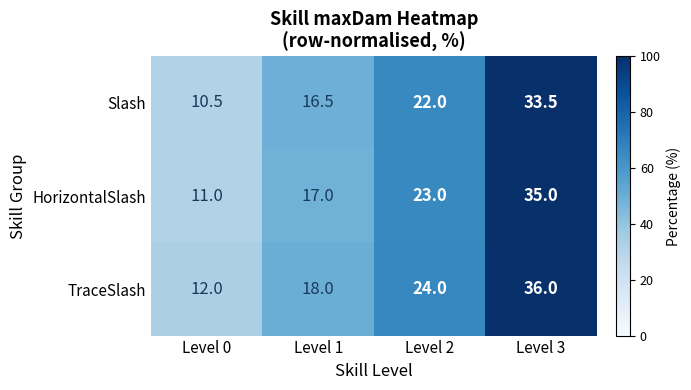

Where is Slash nearest to the value 22?

Level 2